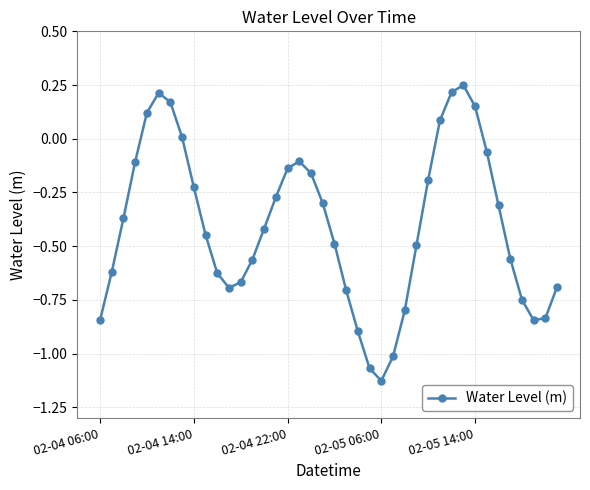

True or false: the data has more than 1 interior local peaks.

True